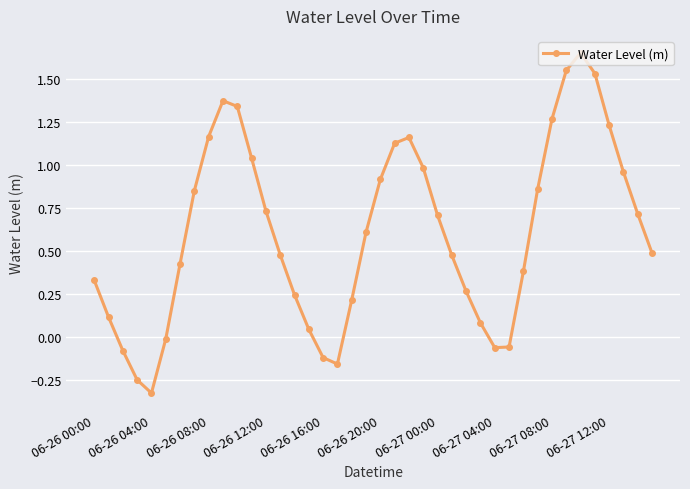

How many positive values are there?

32